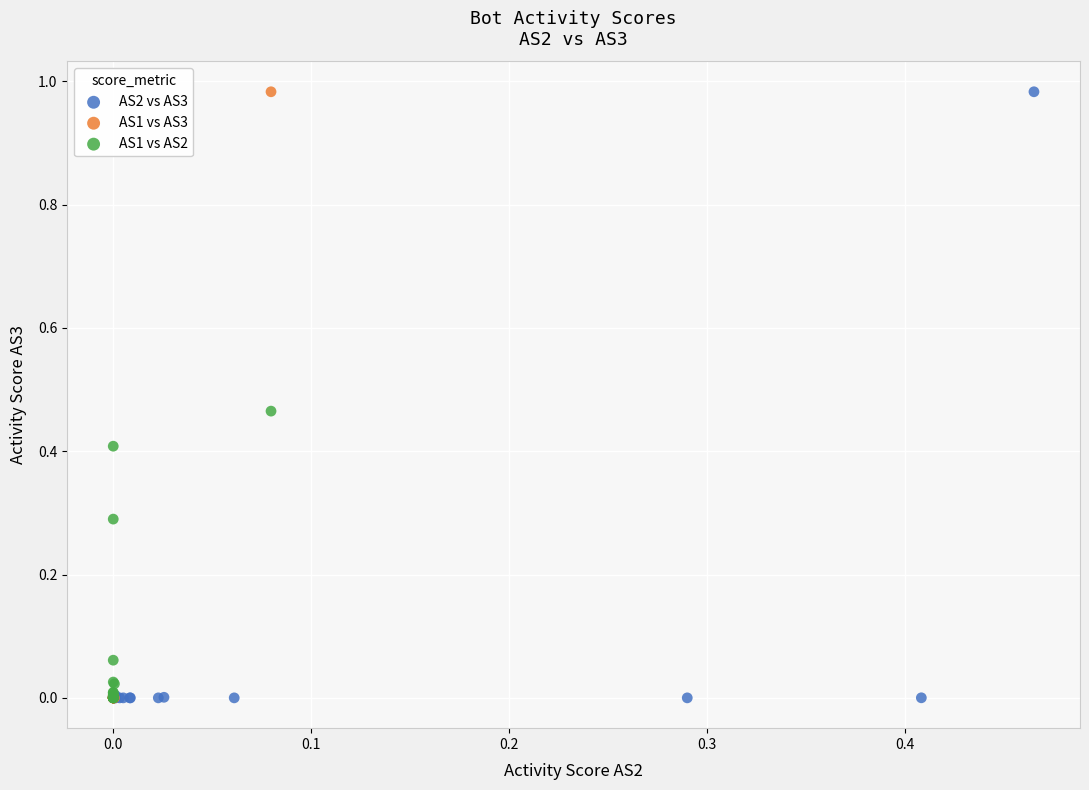

What are all the series names shown in the legend?

AS2 vs AS3, AS1 vs AS3, AS1 vs AS2